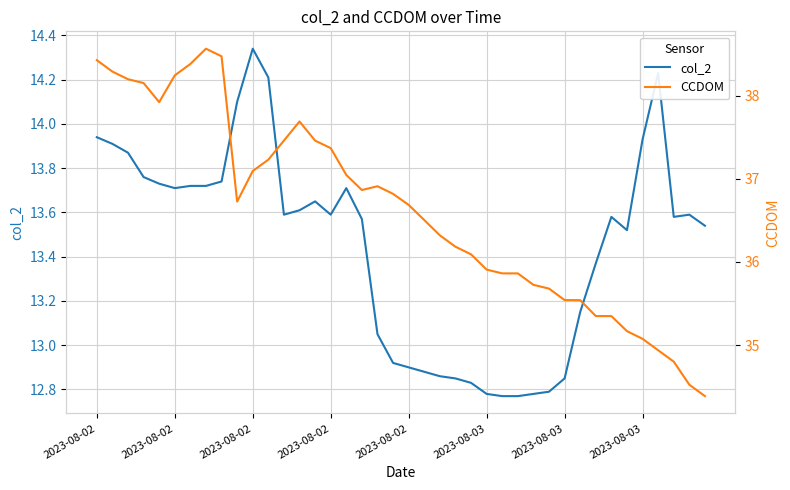

What is the value of the CCDOM point at the 29th from the left?

35.7